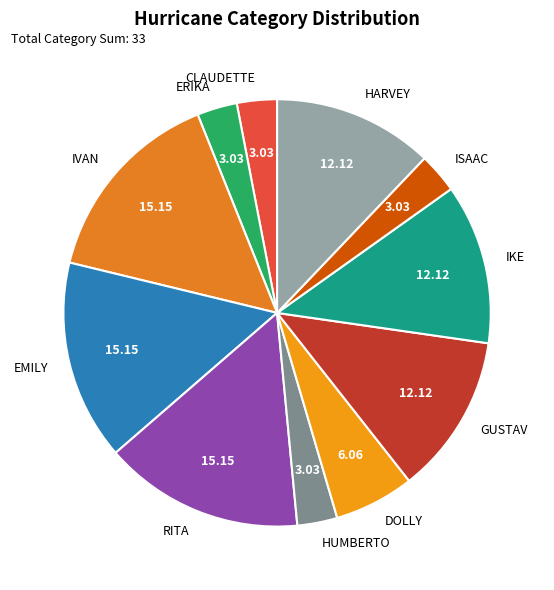

Does any single category account for the majority?

No